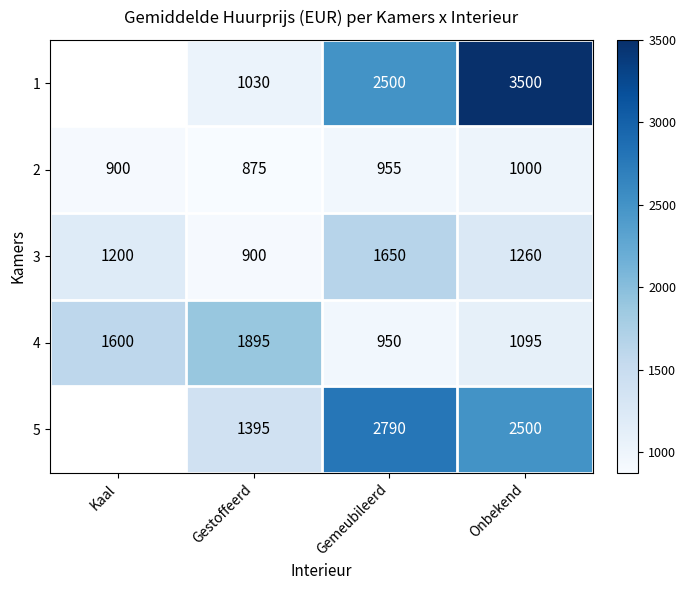

Rank the categories by 2 value from lowest to highest.

Gestoffeerd, Kaal, Gemeubileerd, Onbekend